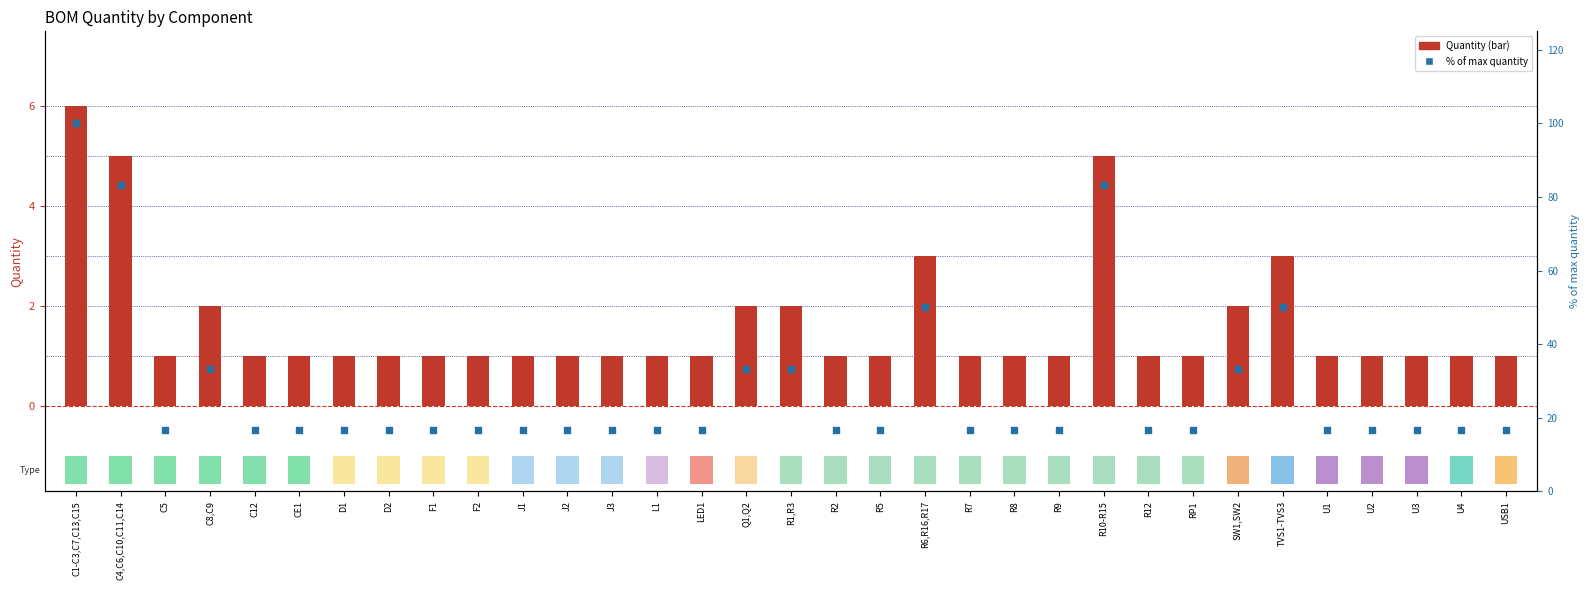

At which category is the sum across all series the highest?

C1-C3,C7,C13,C15